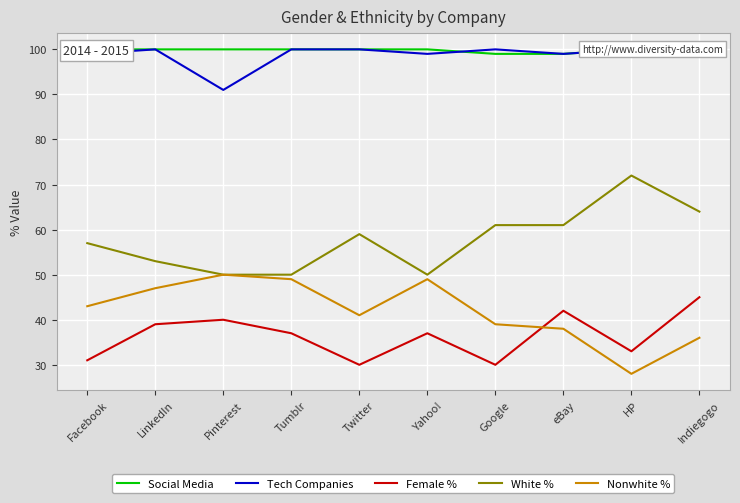

What is the difference between the maximum and minimum values in the Social Media series?

1